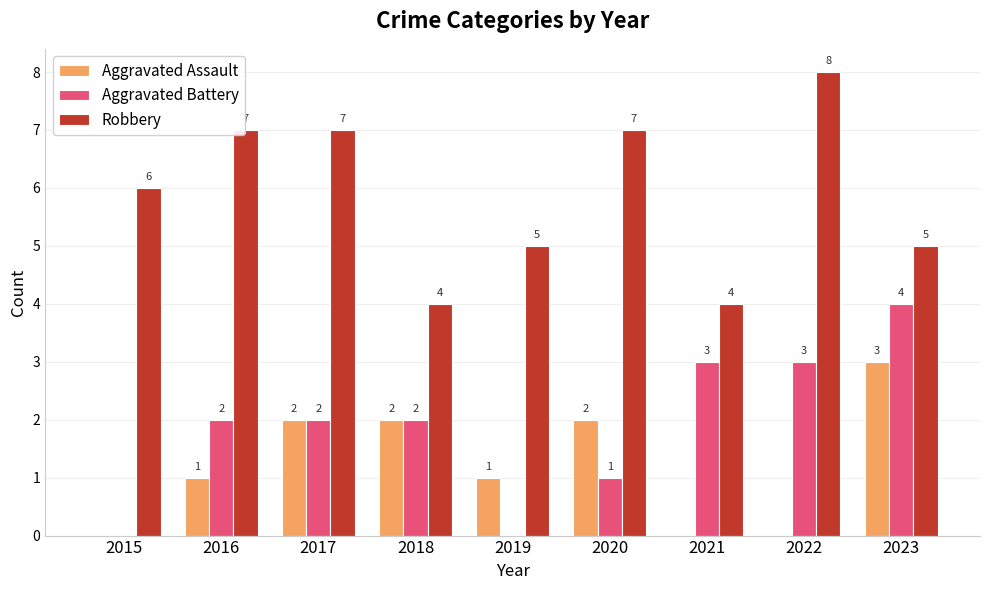

The Aggravated Assault series shows 3 at 2017. True or false?

False